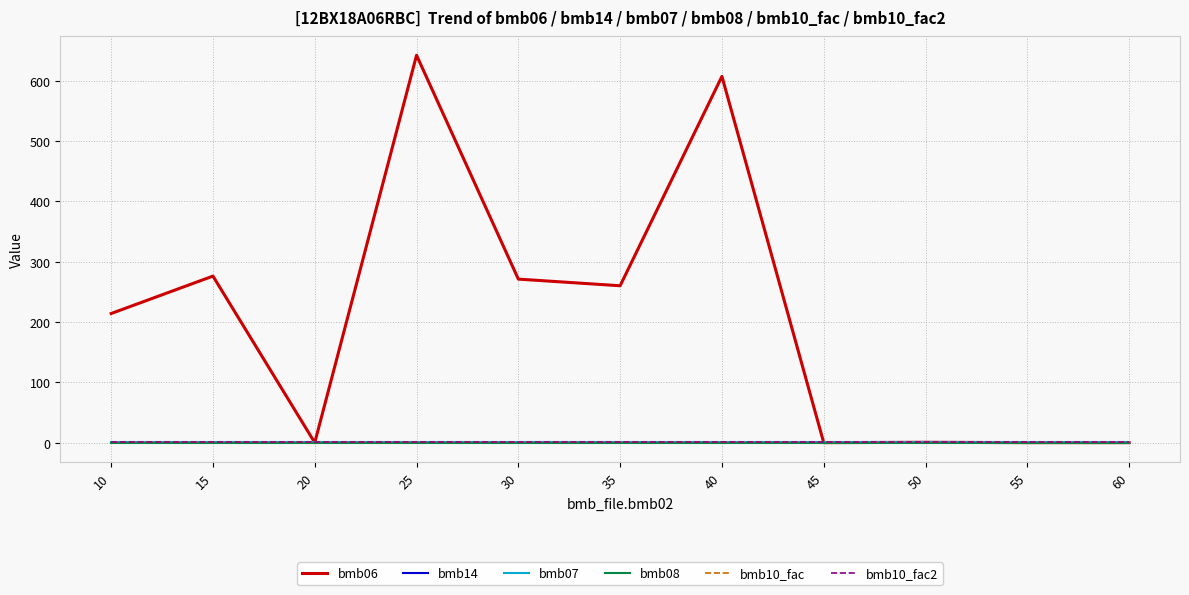

Does the chart have visible grid lines?

Yes